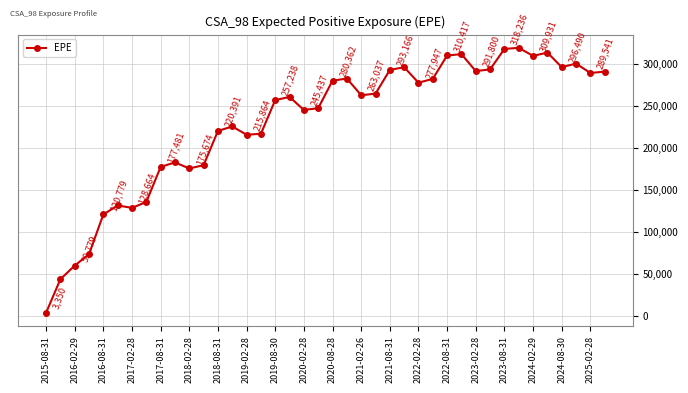

True or false: the data has more than 2 interior local peaks.

True